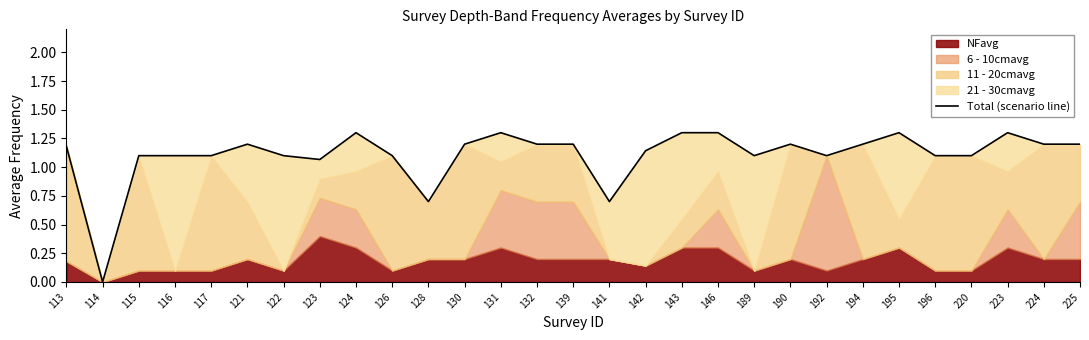

What is the change in value from 220 to 223?

+0.2